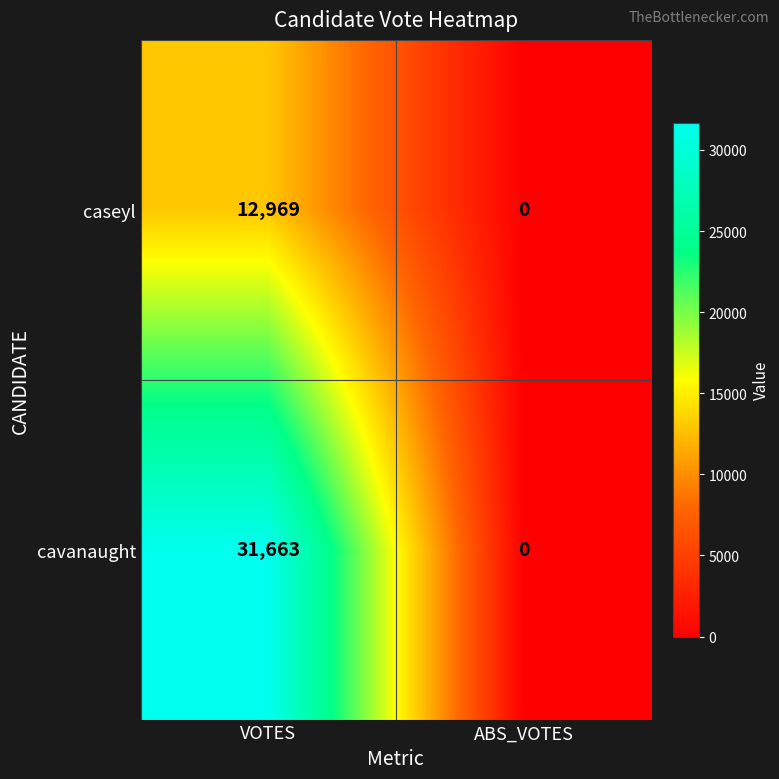

What is the difference between the maximum and minimum values in the cavanaught series?

31663